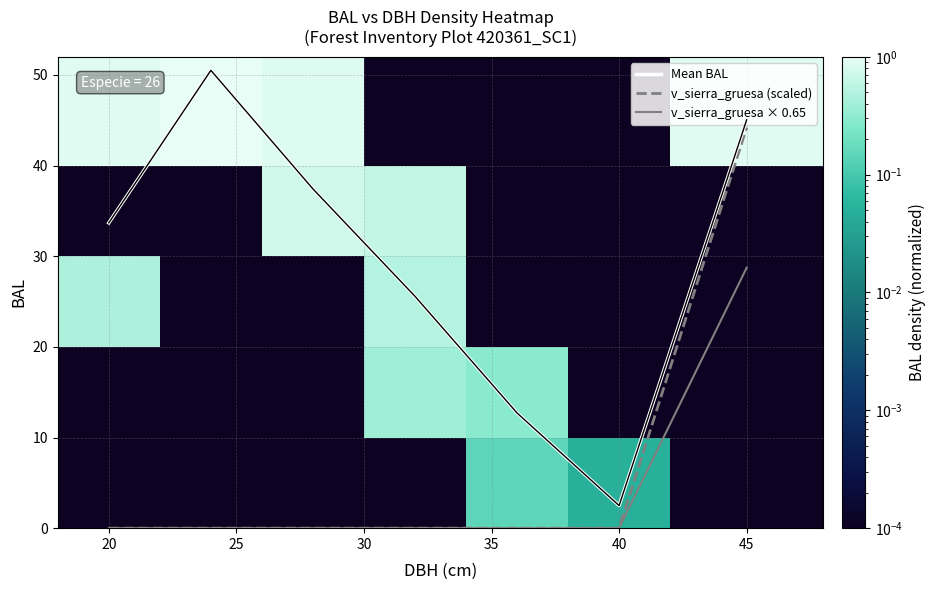

How many categories are shown in the chart?

7